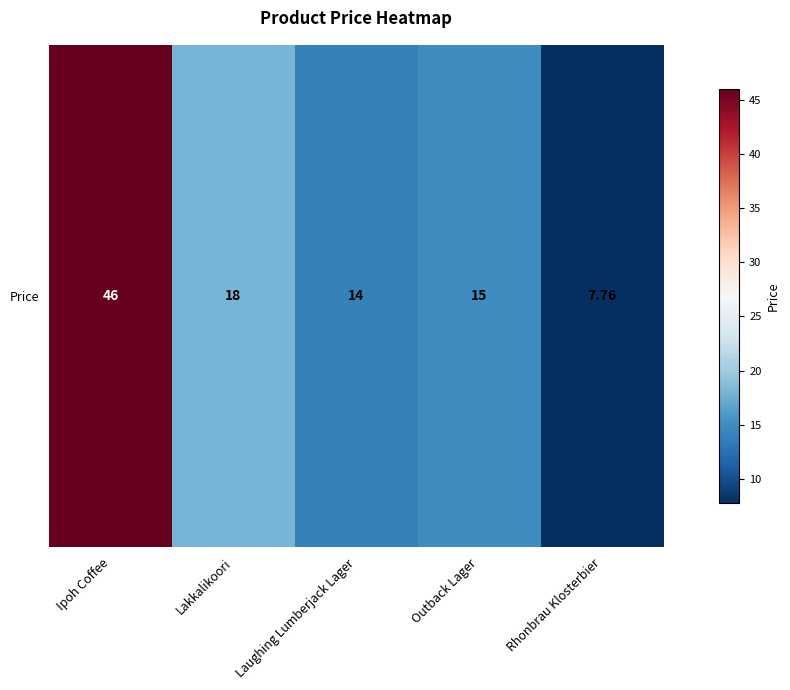

What is the sum of all values?

100.8